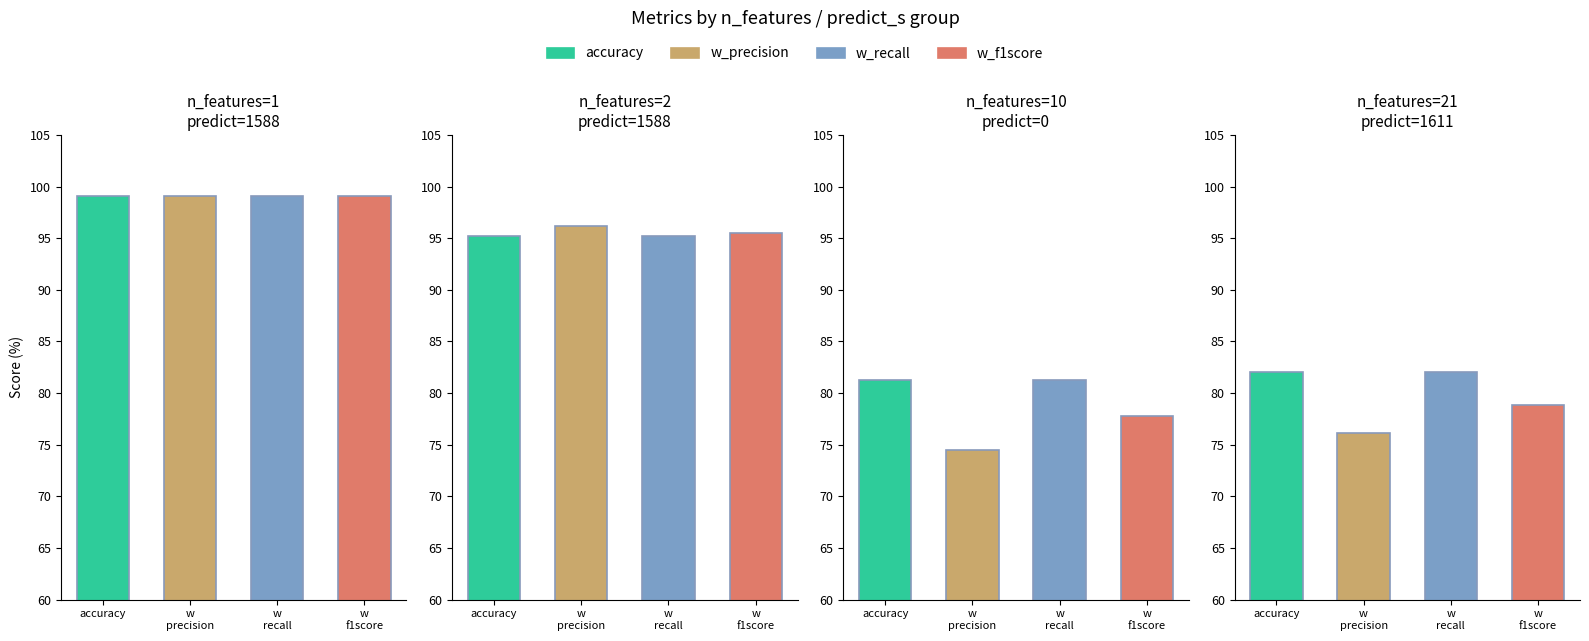

How many categories are shown in the chart?

4